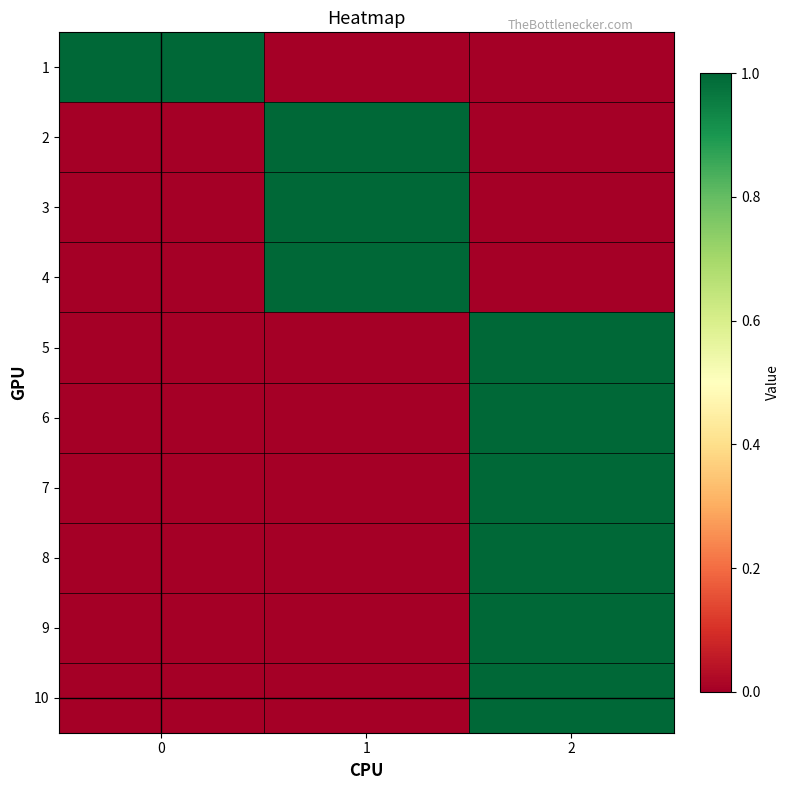

At how many categories does at least one series exceed 0?

3